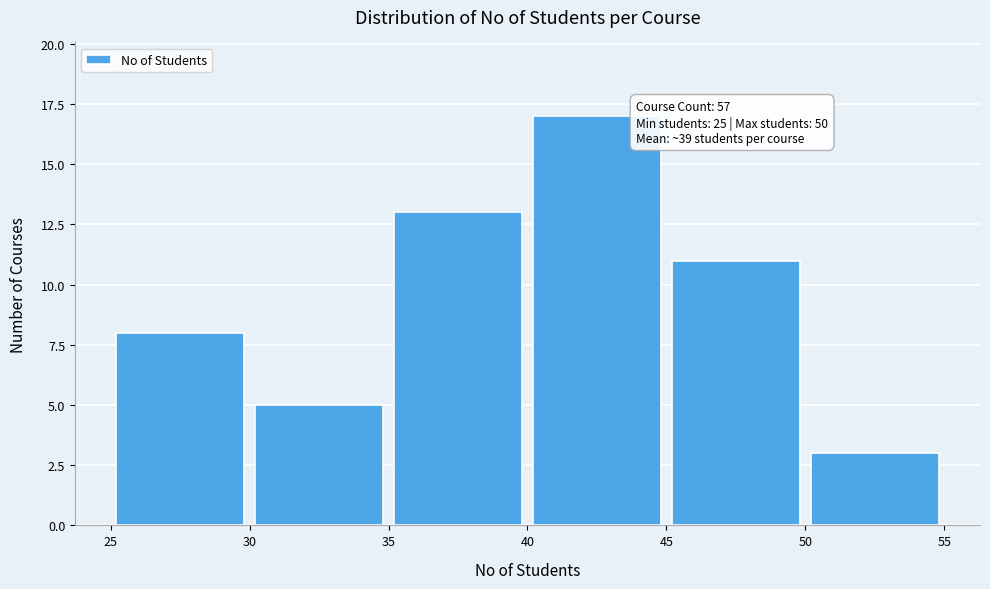

Which range on the x-axis has the tallest bar?

40 to 45